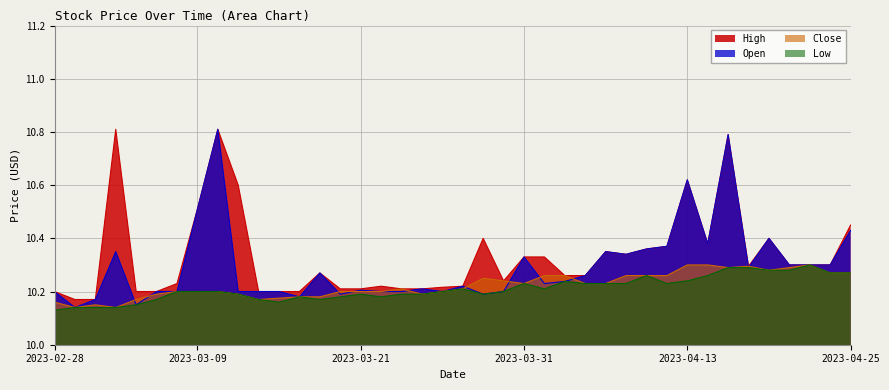

True or false: Open and High cross at least once.

False